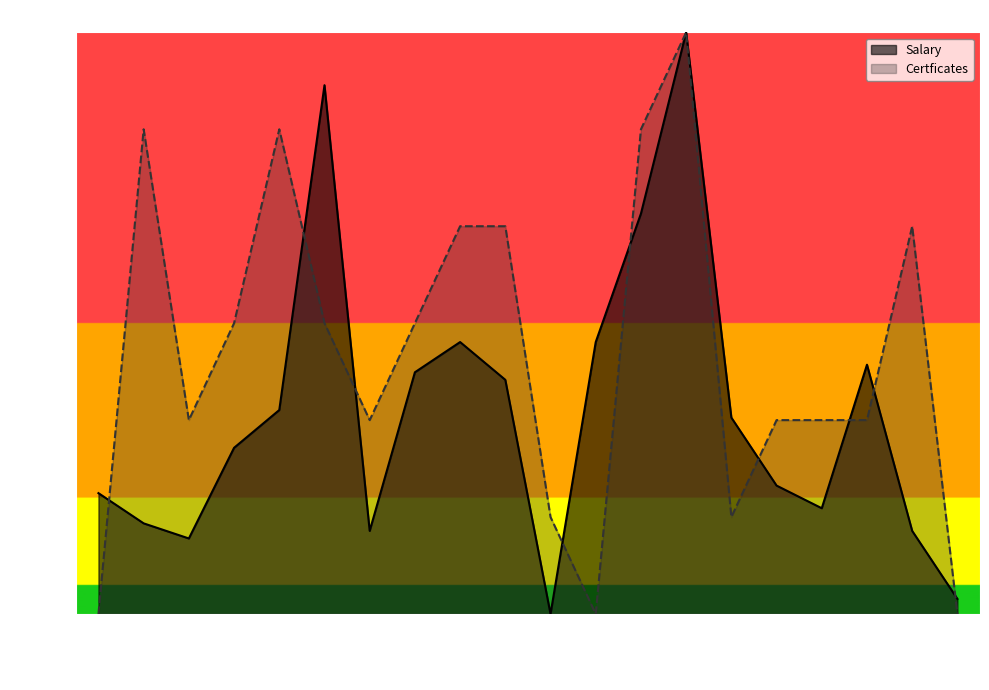

What is the difference between the maximum and second lowest values in the Salary series?

97.4